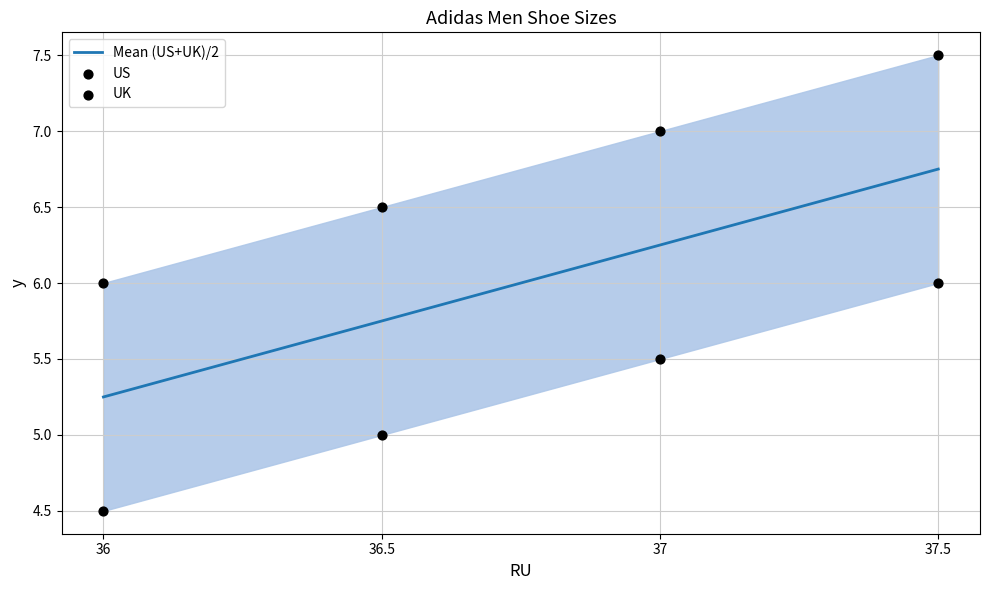

Is the value of Mean (US+UK)/2 at 37.5 greater than the value of US at 37.5?

No